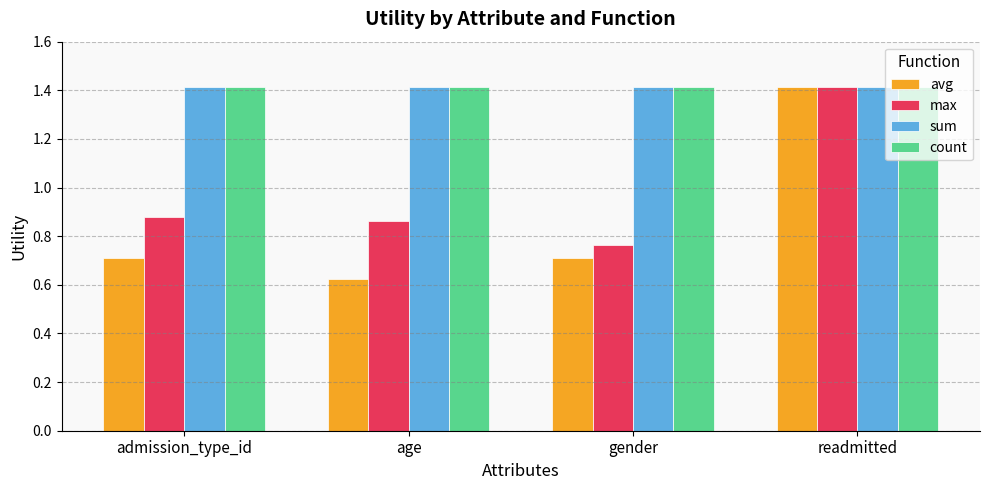

What position from the left is age?

2